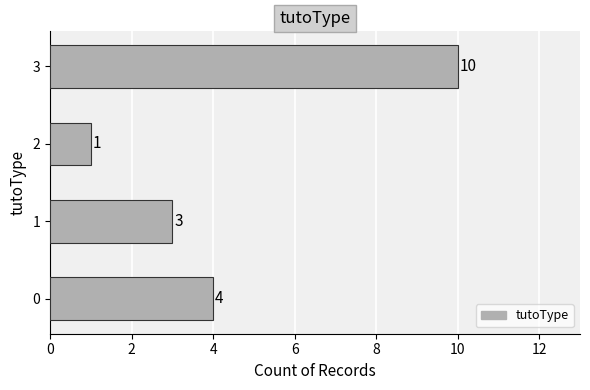

True or false: the data shows 1 at 2.

True